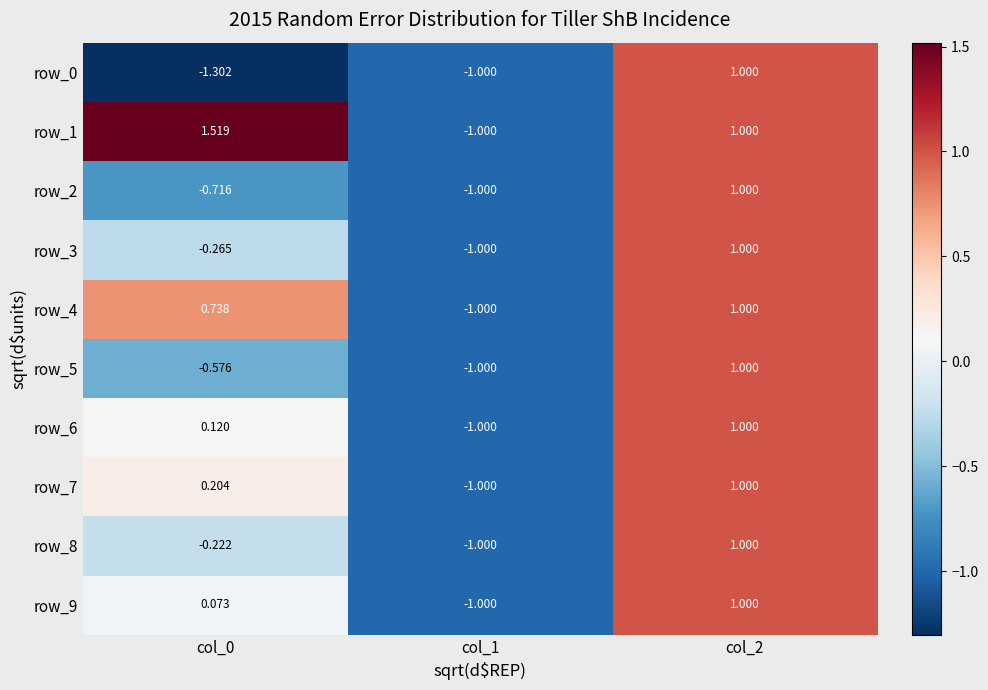

Count the row_0 values in the range -1 to 1.

2